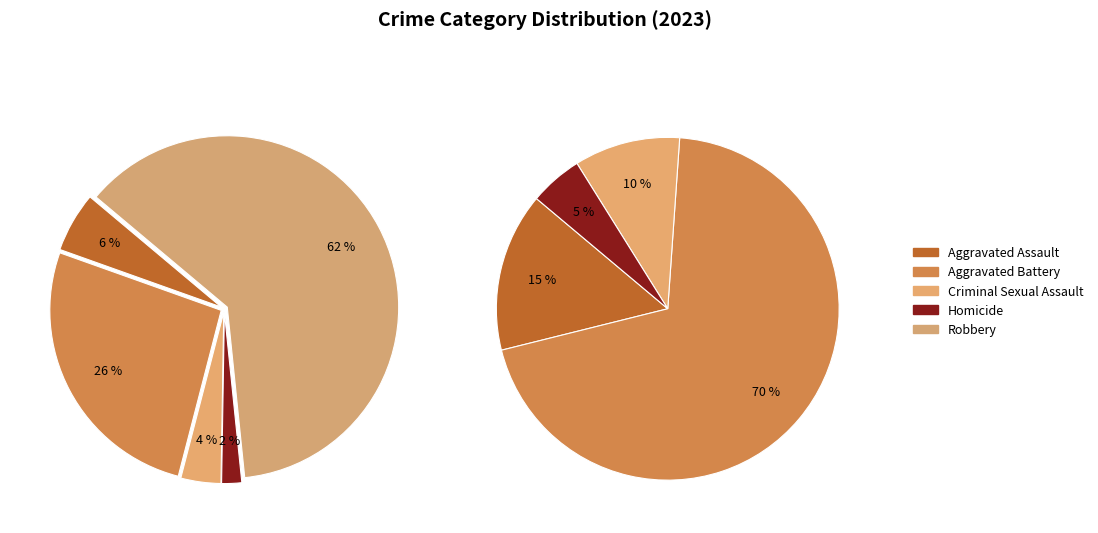

Combined, what portion of the pie is Aggravated Assault and Robbery?

67.9%